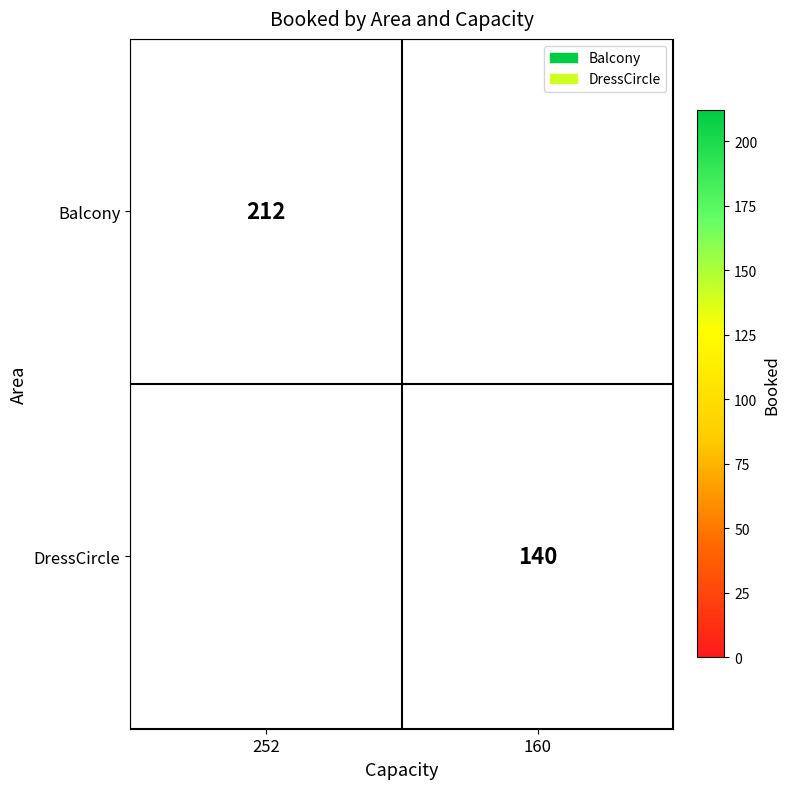

The value of DressCircle at 160 is 140. True or false?

True